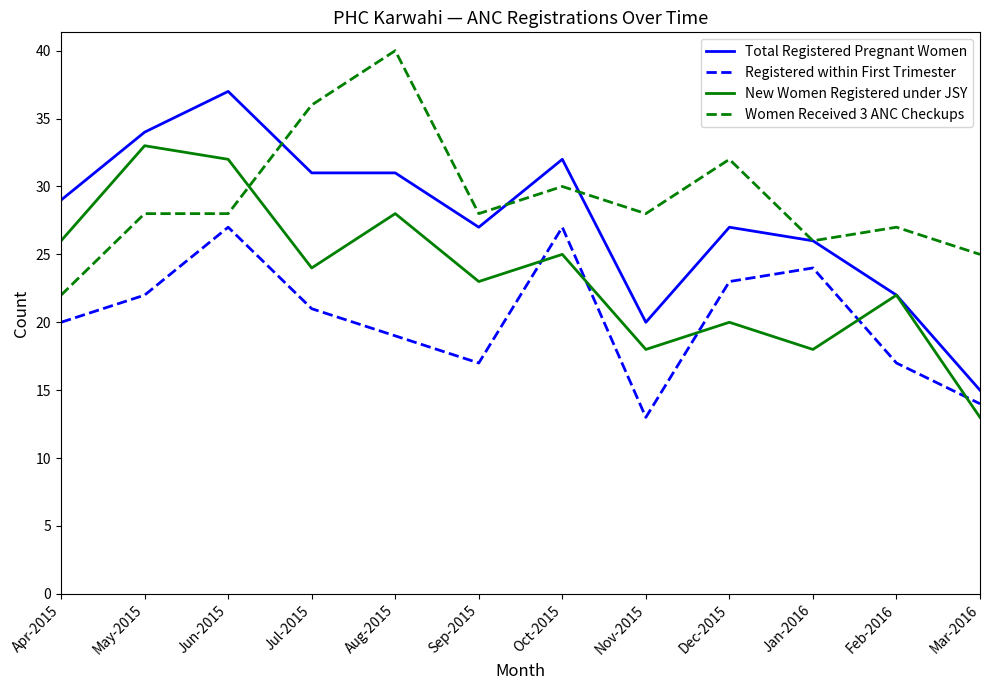

Is this an area chart (filled region under the line)?

No